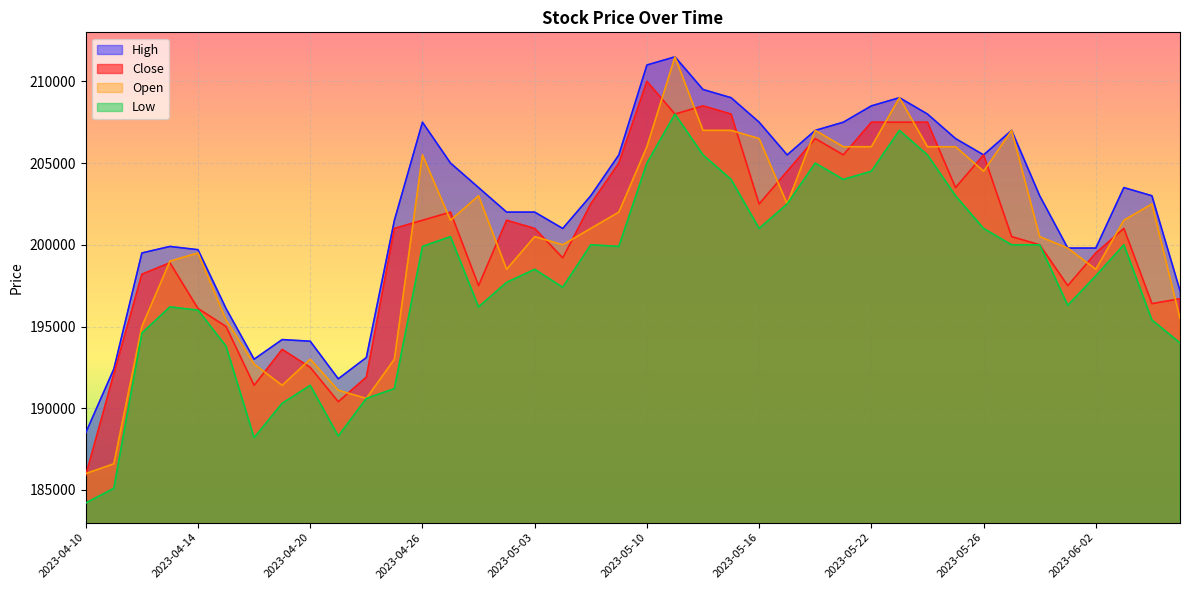

How many values in the Close series are below 201000?

19